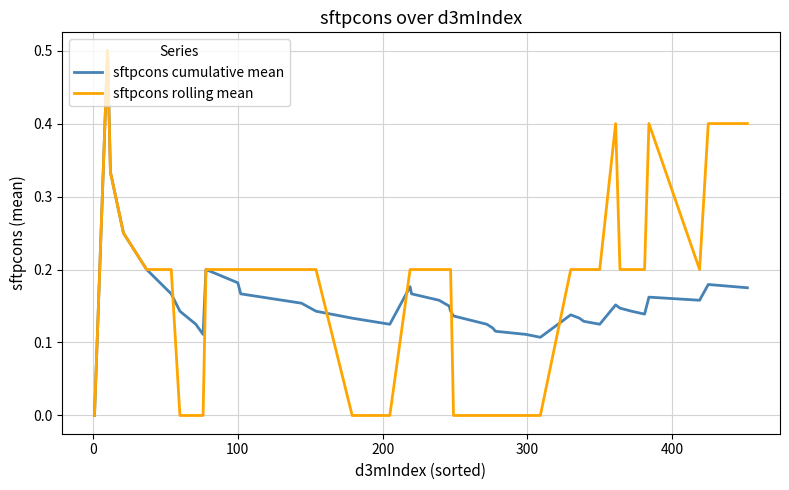

True or false: sftpcons cumulative mean and sftpcons rolling mean cross at least once.

True